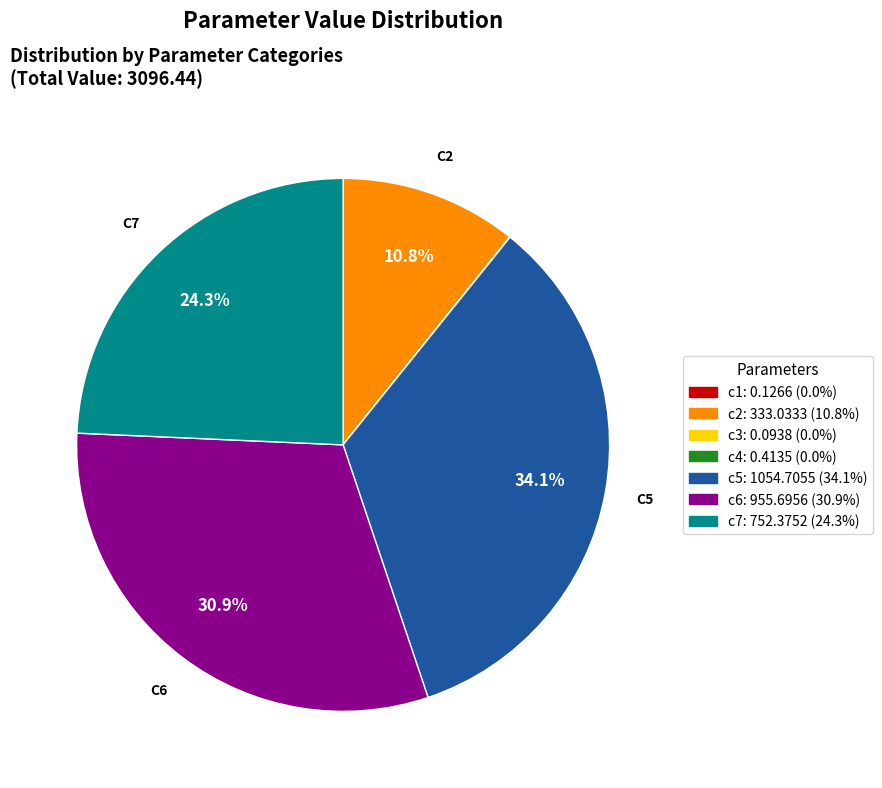

Which slice is the largest?

c5